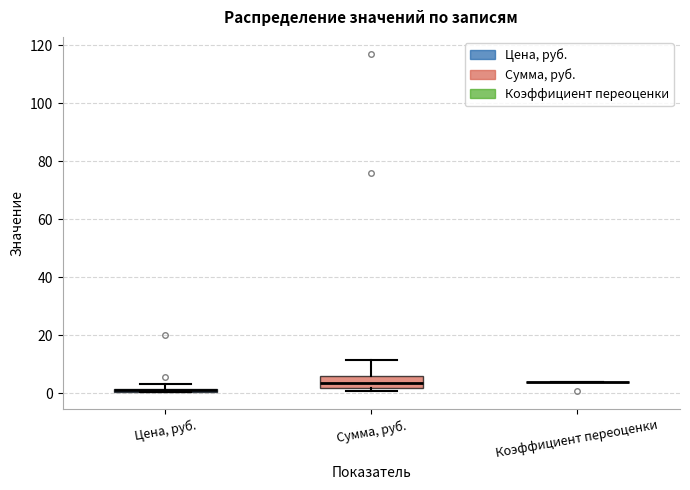

Comparing the boxes themselves (not the whiskers), which one is the tallest?

Сумма, руб.